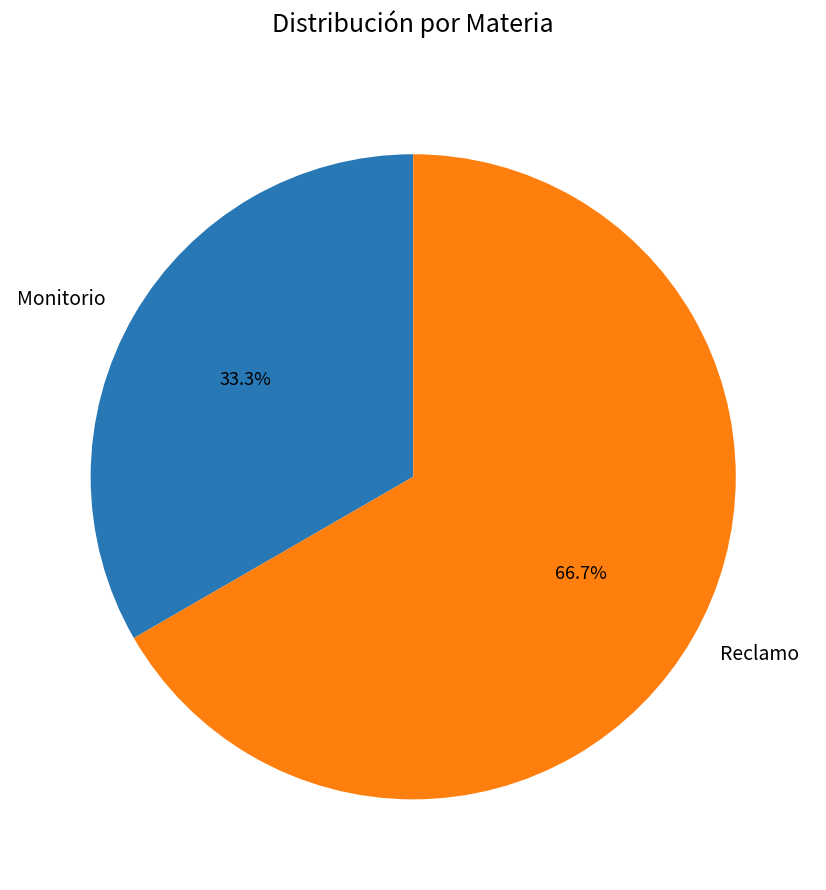

Rank the categories by value from lowest to highest.

Monitorio, Reclamo